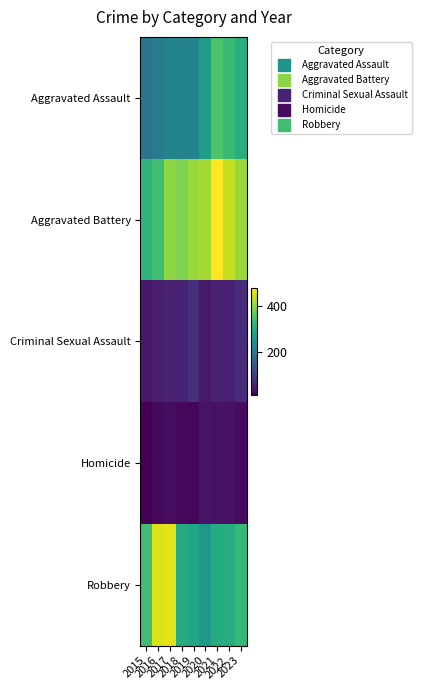

What is the minimum value shown in the chart?

15